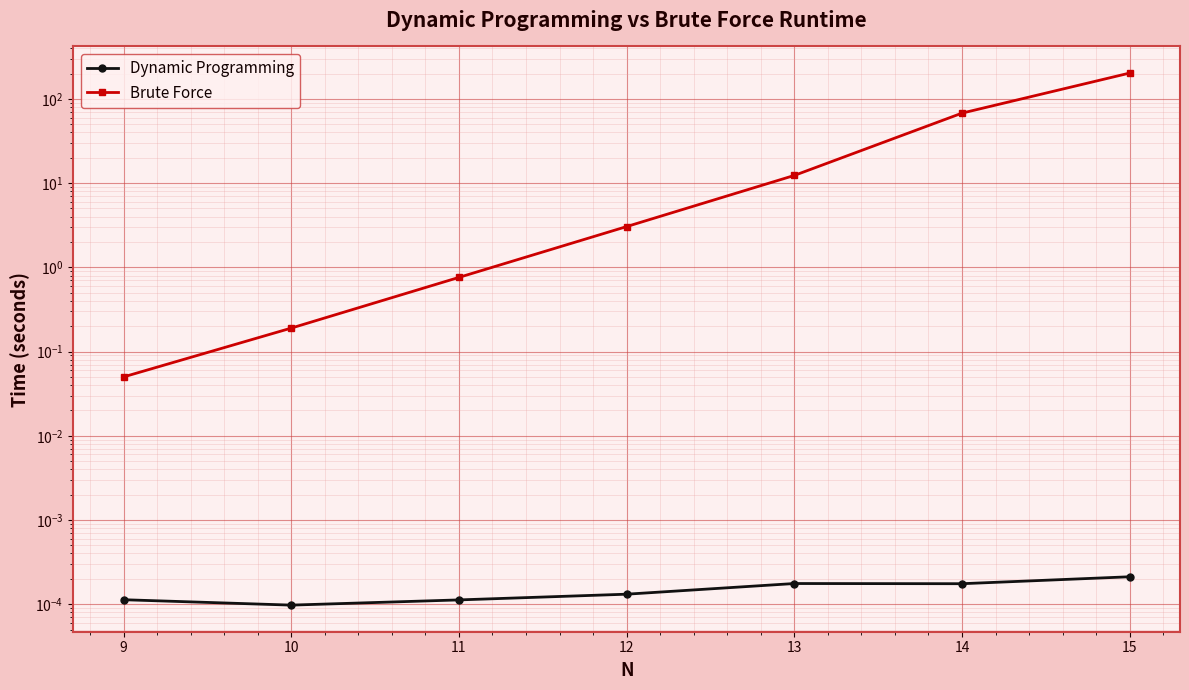

True or false: Dynamic Programming and Brute Force cross at least once.

False